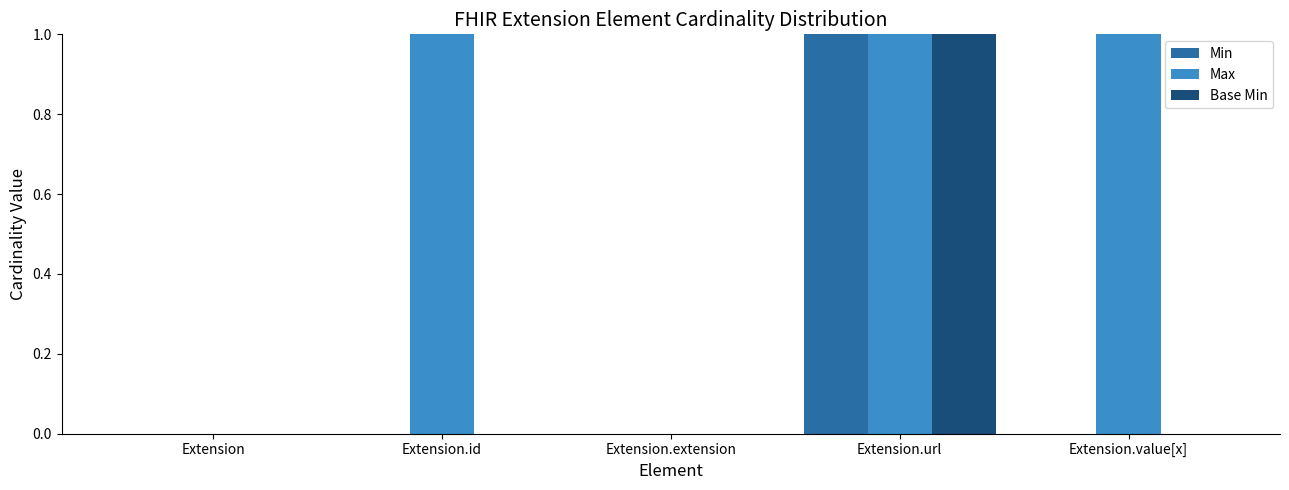

What is the sum of all Max values?

3